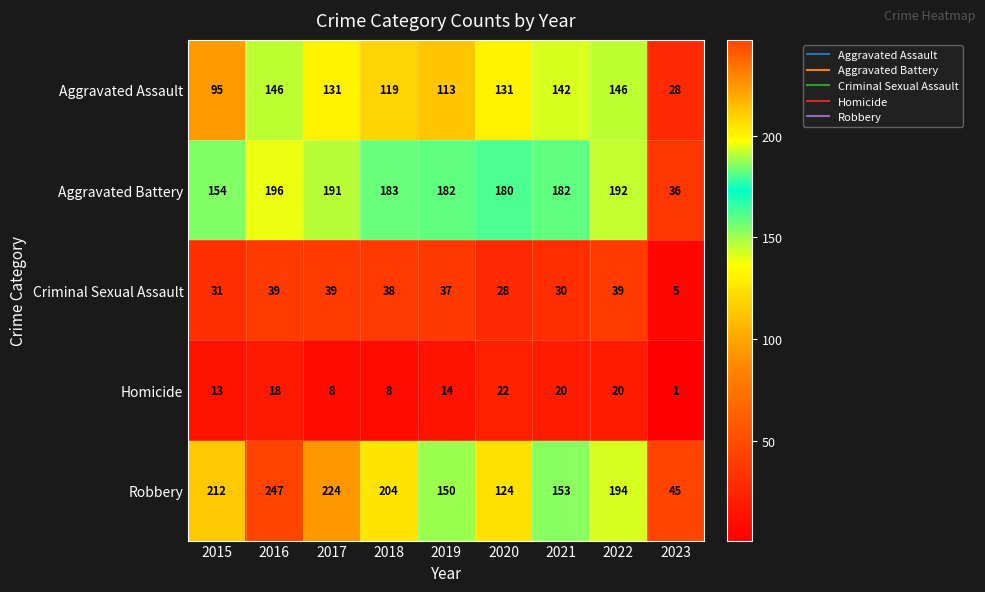

Rank the series by their maximum value, from highest to lowest.

Robbery, Aggravated Battery, Aggravated Assault, Criminal Sexual Assault, Homicide